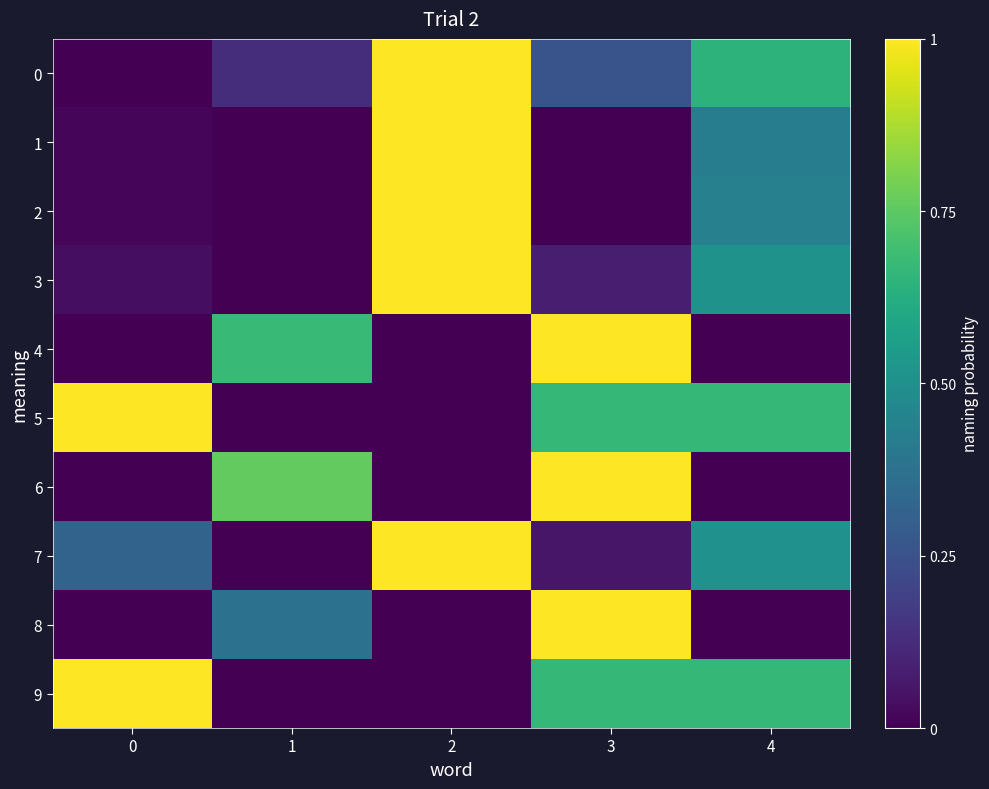

Reading right to left, what are all the values shown in this chart?

0: 4=0.6	3=0.3	2=1.0	1=0.1	0=0.0
1: 4=0.4	3=0.0	2=1.0	1=0.0	0=0.0
2: 4=0.4	3=0.0	2=1.0	1=0.0	0=0.0
3: 4=0.5	3=0.1	2=1.0	1=0.0	0=0.0
4: 4=0.0	3=1.0	2=0.0	1=0.7	0=0.0
5: 4=0.7	3=0.7	2=0.0	1=0.0	0=1.0
6: 4=0.0	3=1.0	2=0.0	1=0.8	0=0.0
7: 4=0.5	3=0.1	2=1.0	1=0.0	0=0.3
8: 4=0.0	3=1.0	2=0.0	1=0.4	0=0.0
9: 4=0.7	3=0.7	2=0.0	1=0.0	0=1.0